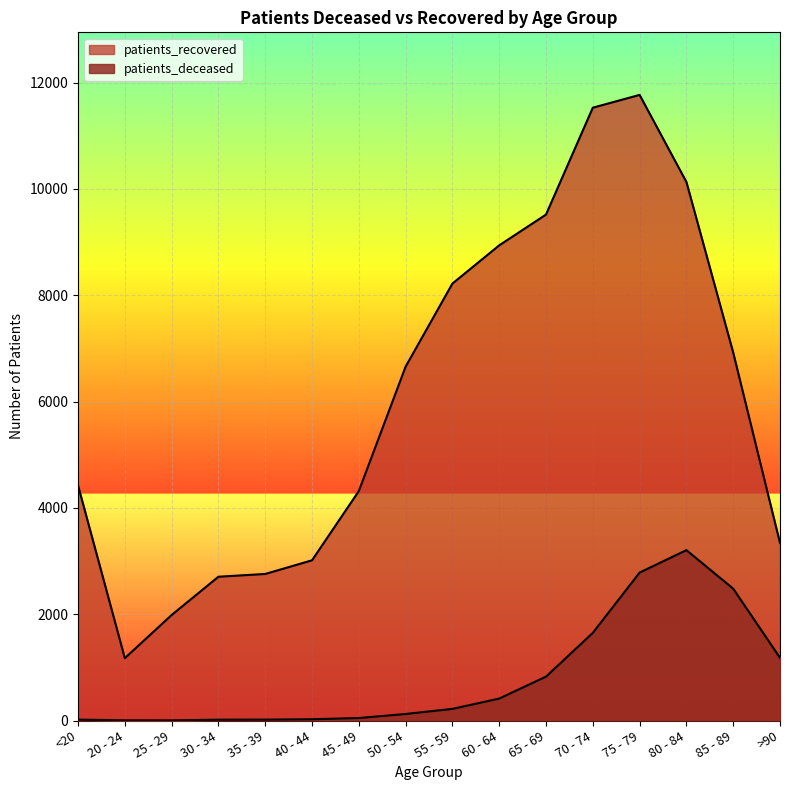

Rank the series by their average value, from highest to lowest.

patients_recovered, patients_deceased